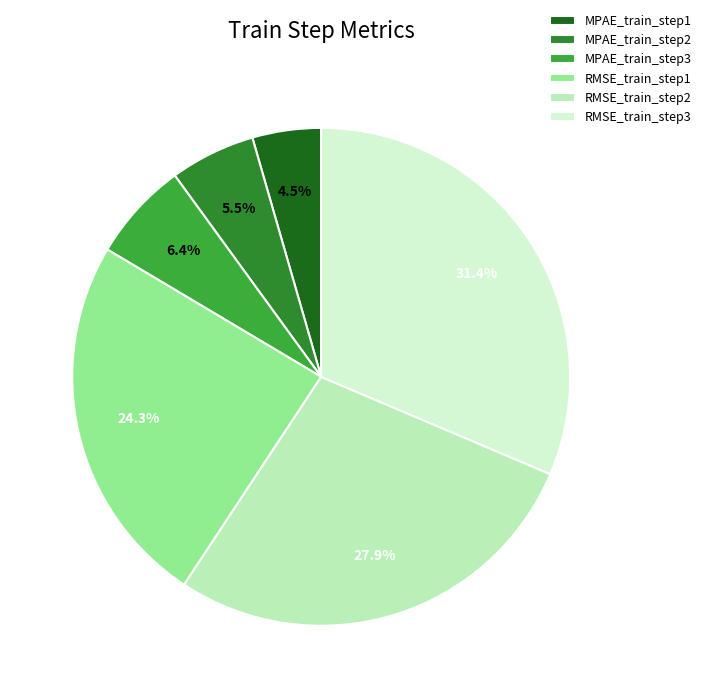

The RMSE_train_step2 slice represents 28% of the pie. True or false?

True